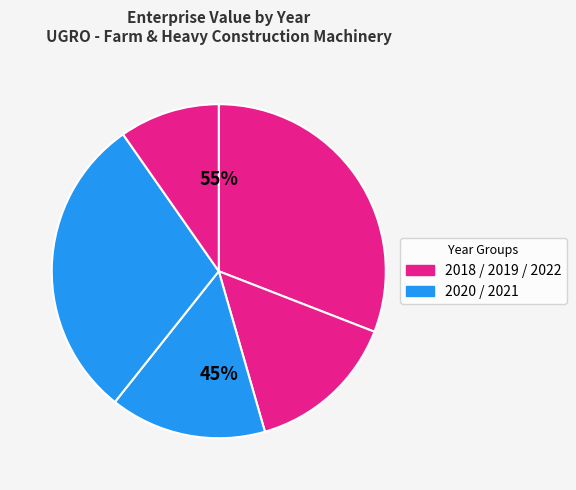

Is it true that 2022 is 10% of the pie?

True